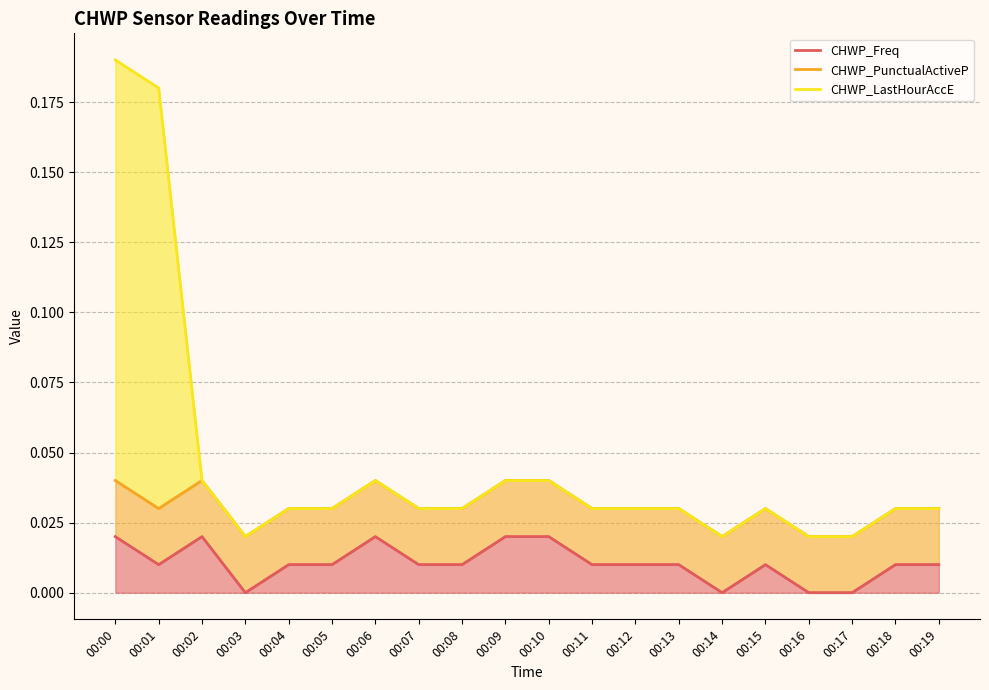

Which has a higher value, 00:06 or 00:19?

00:06